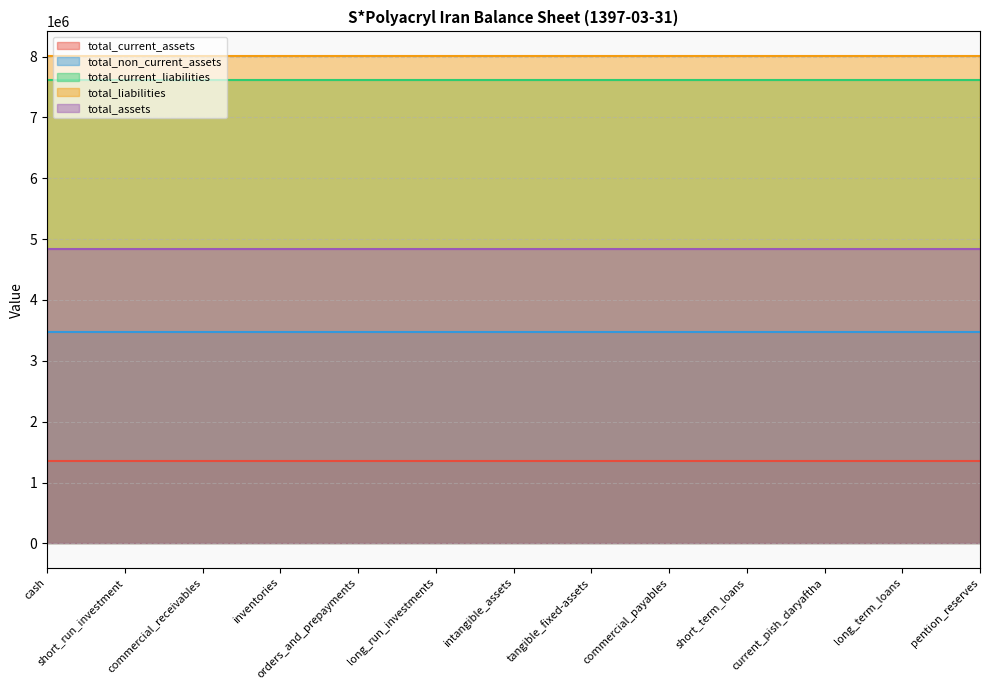

What are all the series names shown in the legend?

total_current_assets, total_non_current_assets, total_current_liabilities, total_liabilities, total_assets